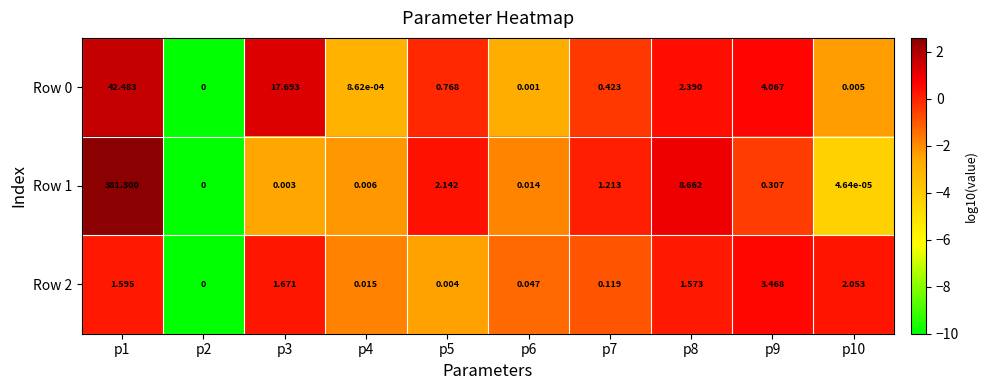

Between p1 and p3, which series saw the biggest shift?

Row 1